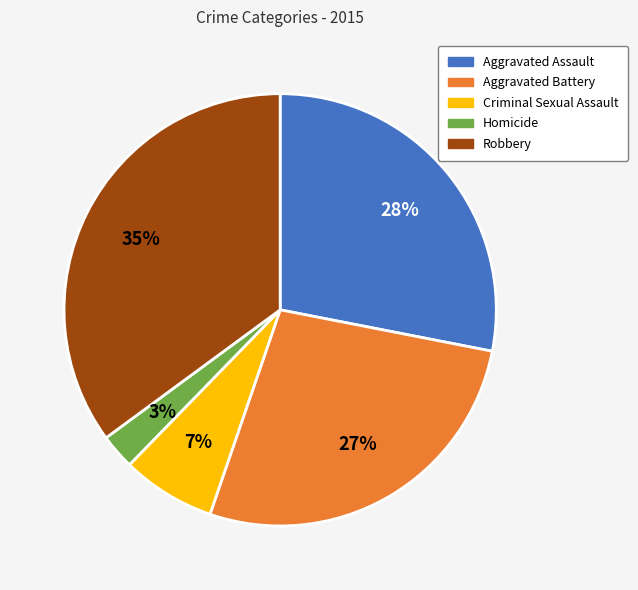

Is it true that Aggravated Assault is 28% of the pie?

True